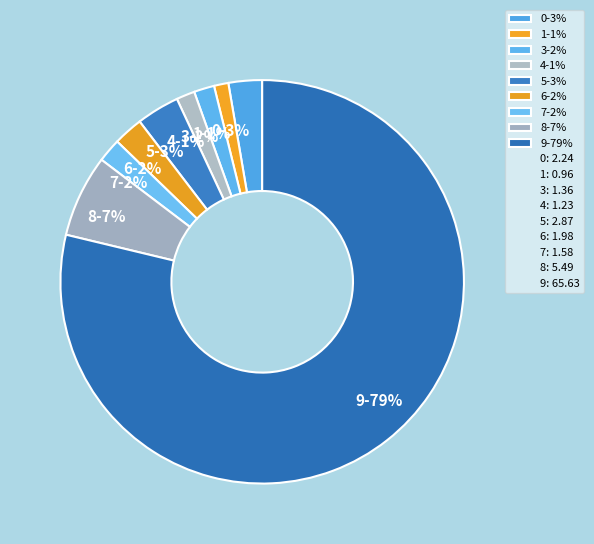

Between 8-7% and 5-3%, which is larger?

8-7%